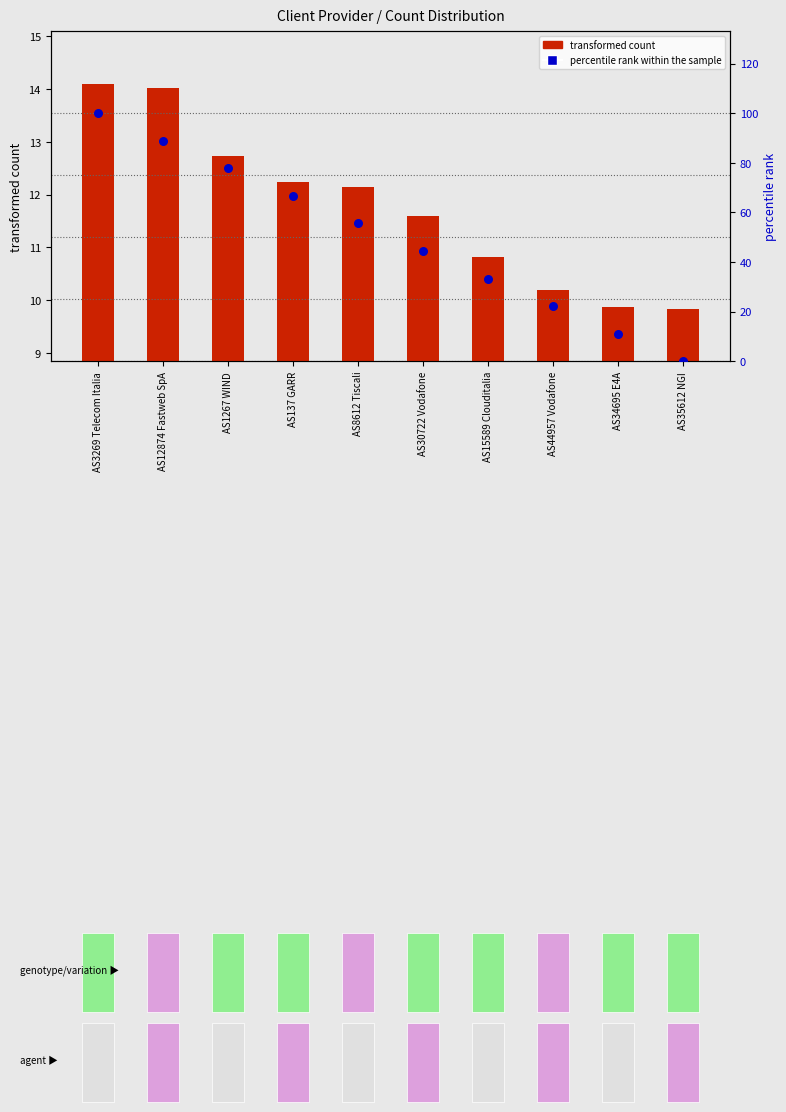

What are all the series names shown in the legend?

transformed count, percentile rank within the sample